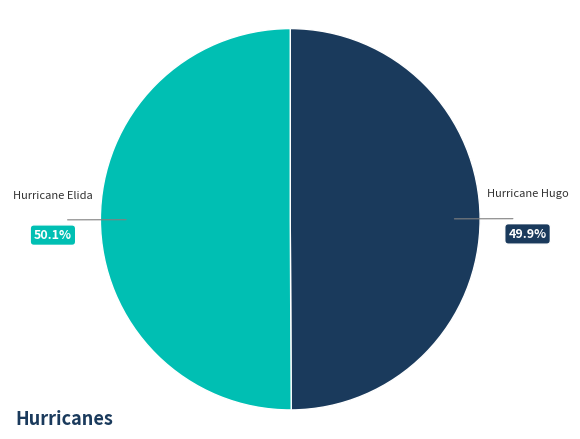

How many segments does this pie chart have?

2